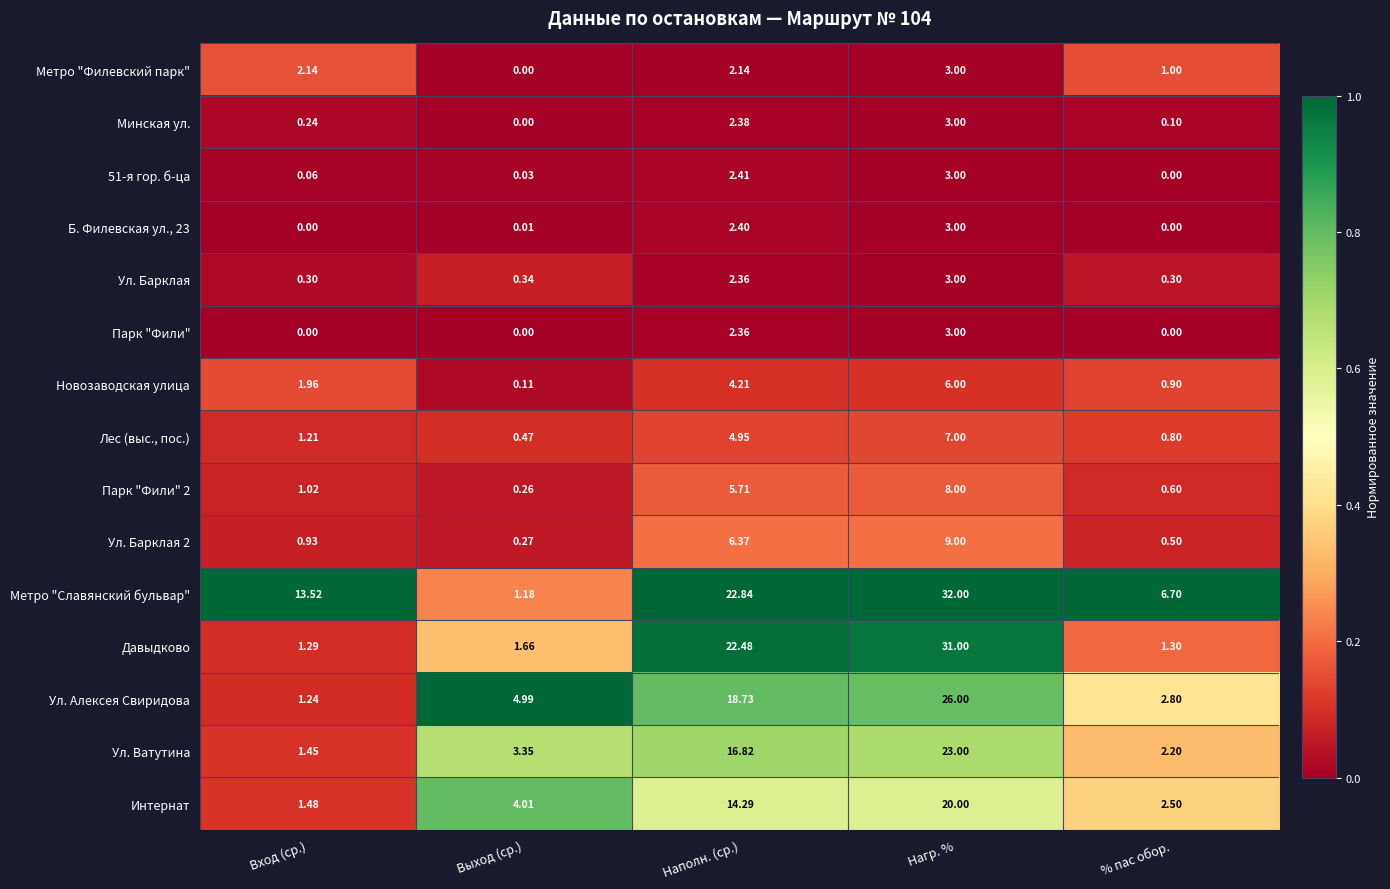

Which series has the widest spread of values?

Метро "Славянский бульвар"